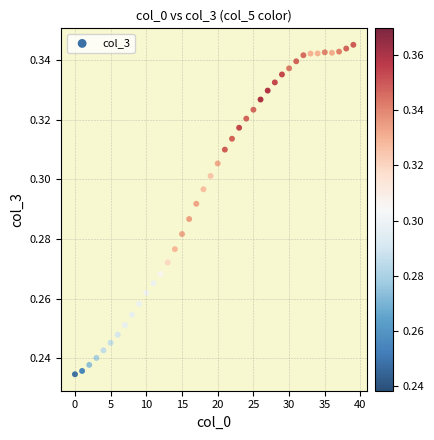

How many points are shown in the scatter plot?

40